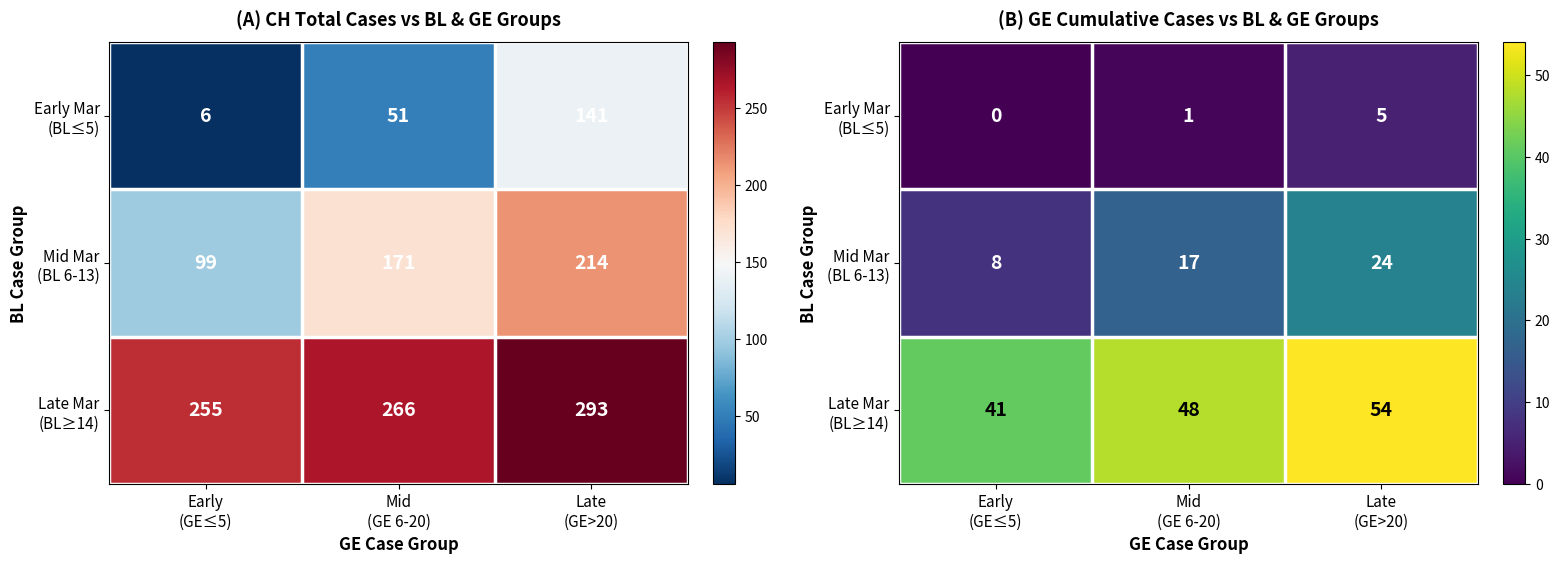

Rank the series by their maximum value, from highest to lowest.

Late Mar (BL≥14), Mid Mar (BL 6-13), Early Mar (BL≤5)